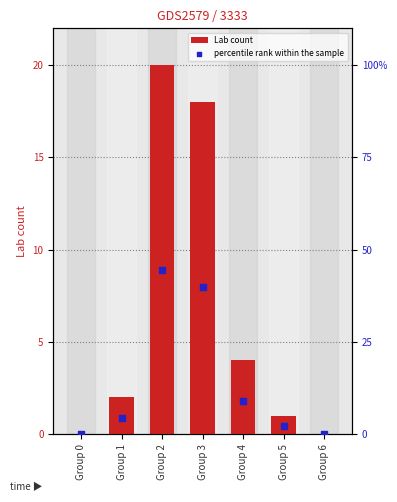

What are all the series names shown in the legend?

Lab count, percentile rank within the sample